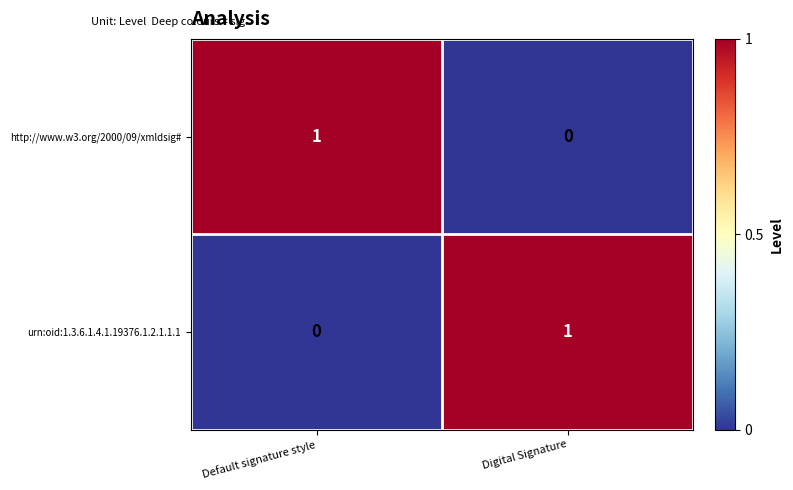

At which label does http://www.w3.org/2000/09/xmldsig# reach its minimum?

Digital Signature